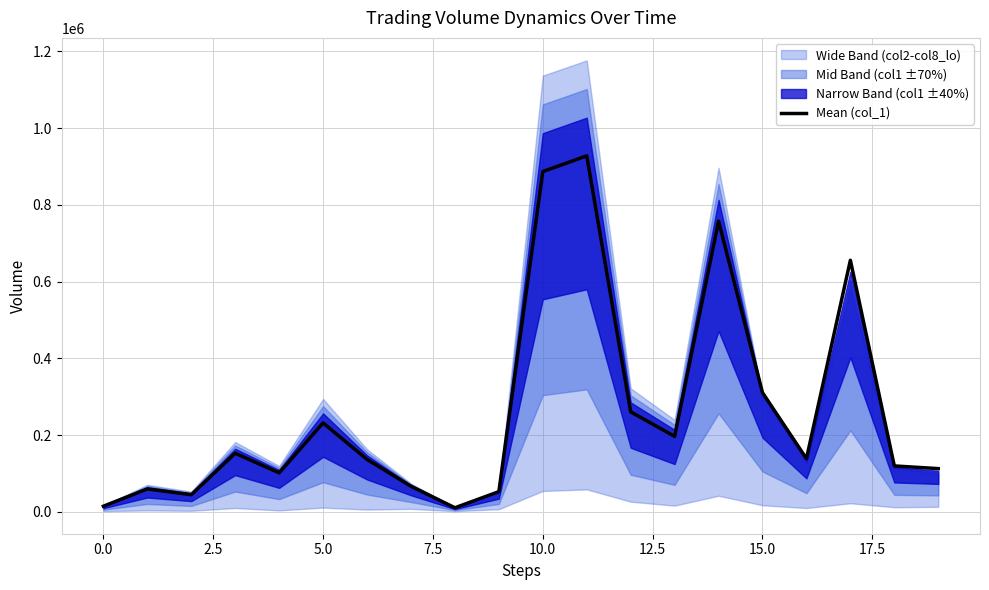

Is it true that Mean (col_1) equals 15000 at 0.0?

True